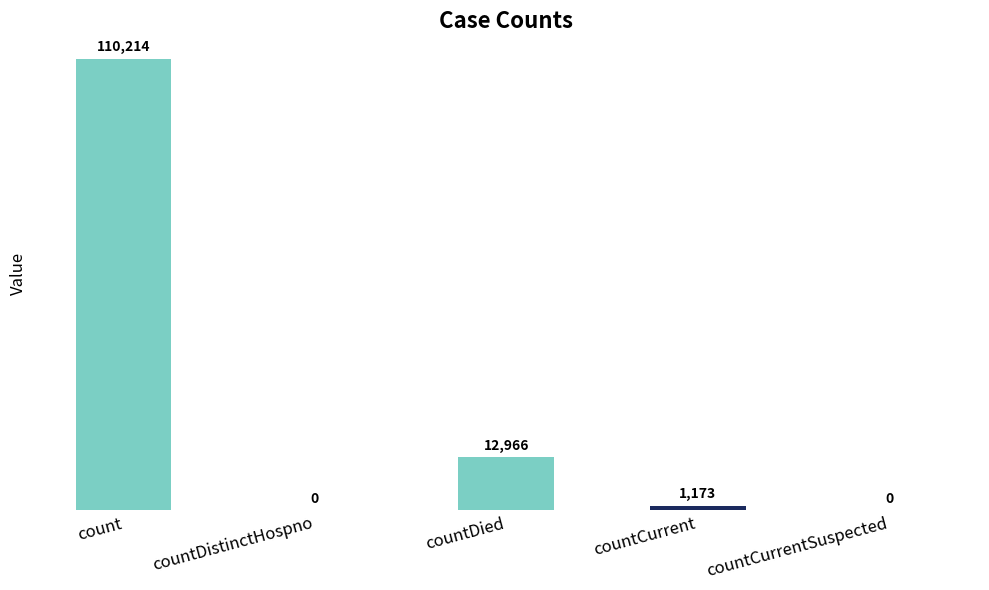

What is the sum of the values at countCurrent and countDistinctHospno?

1173